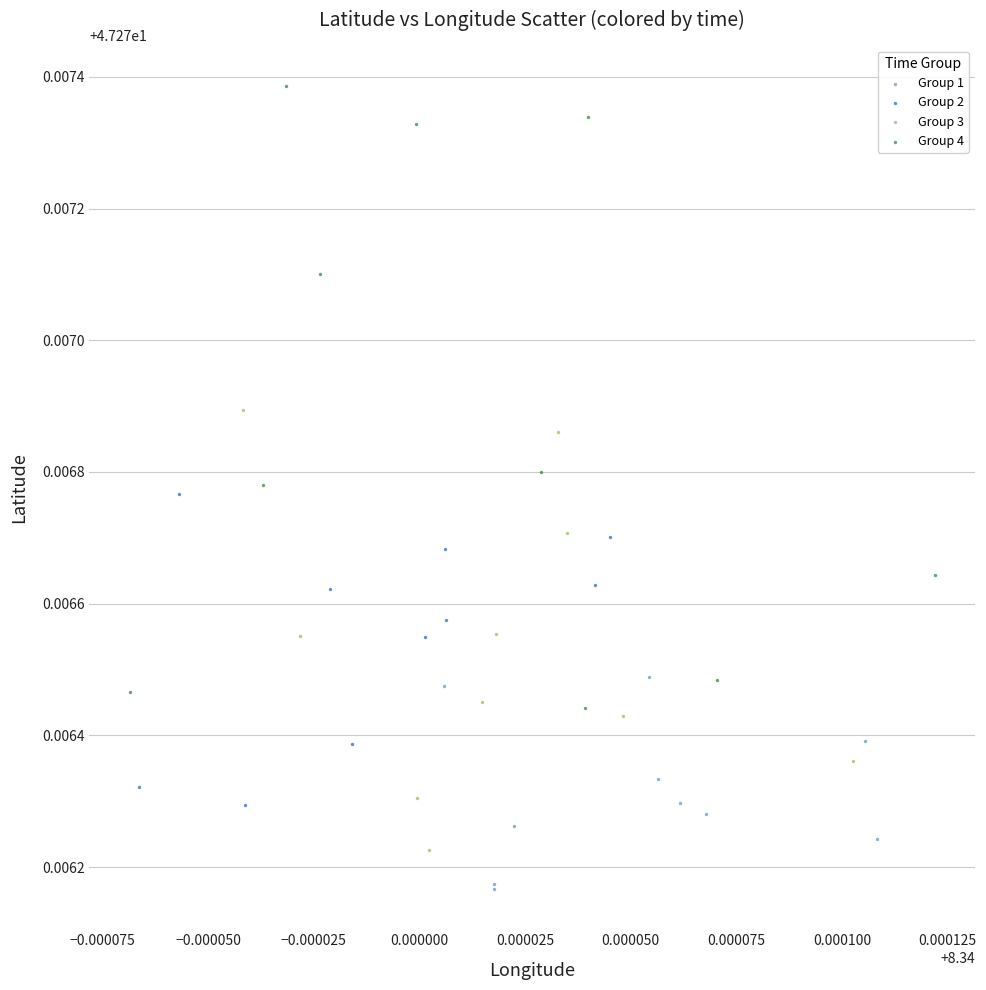

Which series reaches the minimum Y coordinate?

Group 1